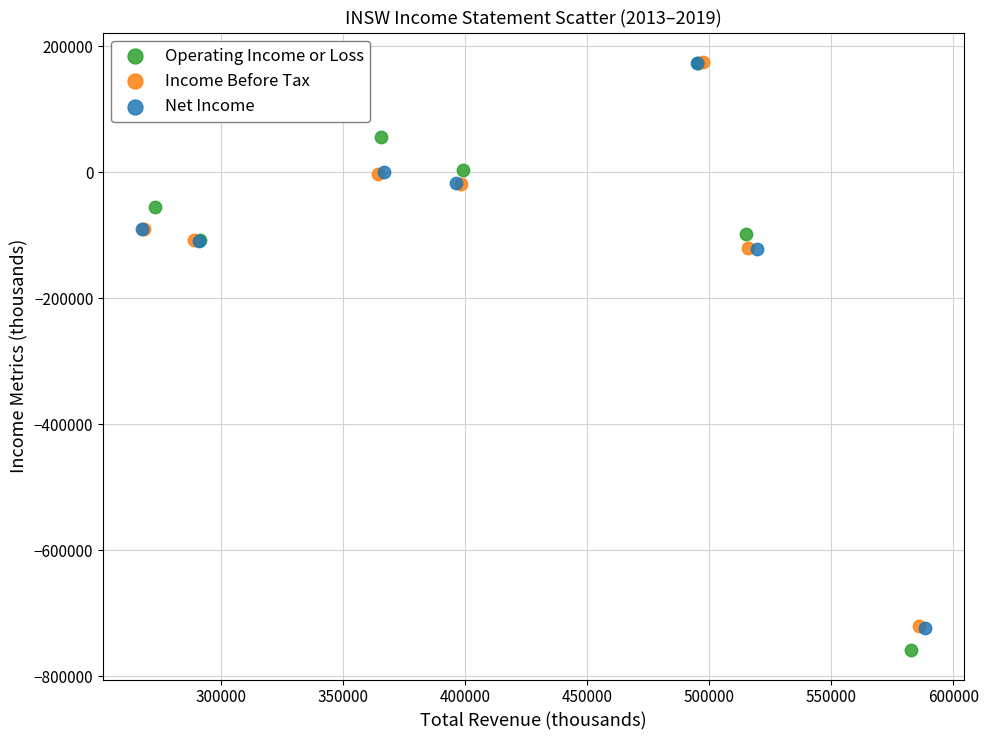

Which series has the largest Y range (max minus min)?

Operating Income or Loss